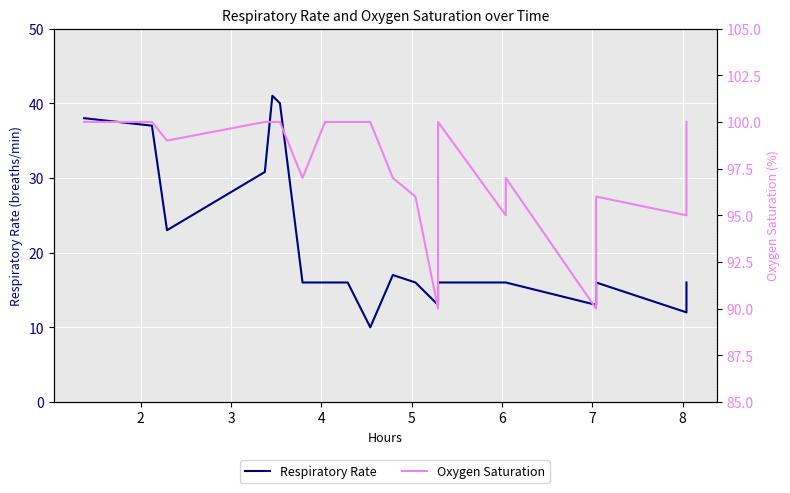

How many lines are shown in the chart?

2